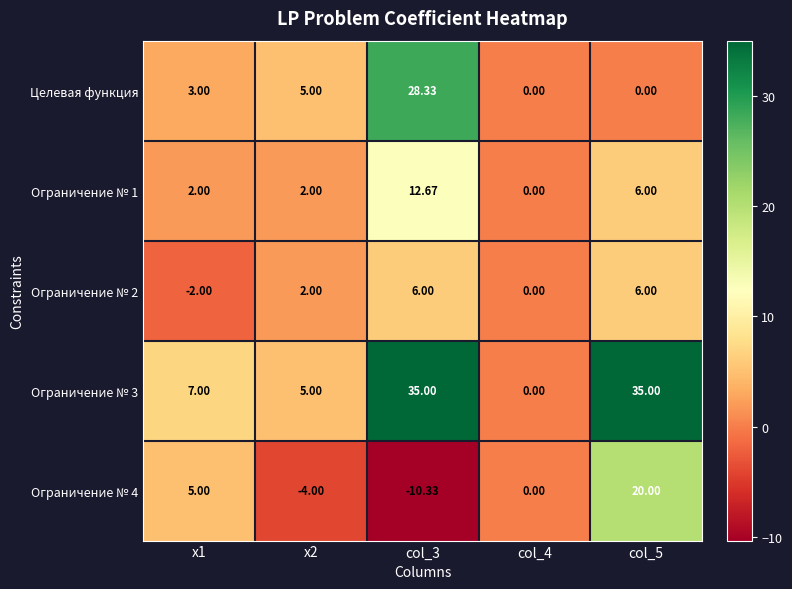

Is the value of Ограничение № 2 at x1 greater than the value of Целевая функция at col_3?

No